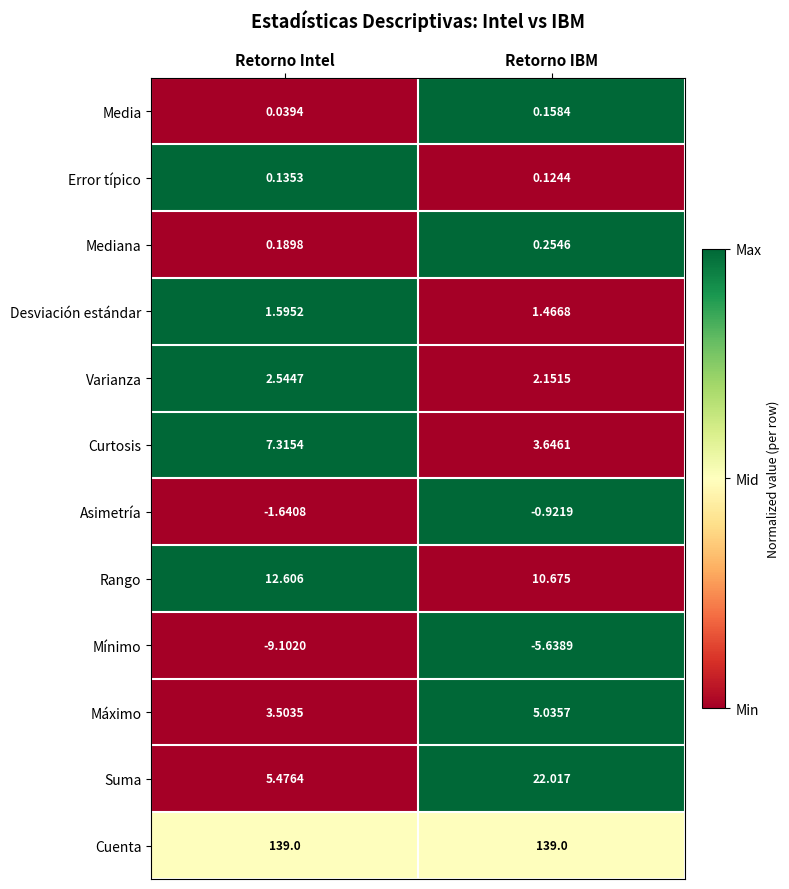

Rank the series by their maximum value, from highest to lowest.

Cuenta, Suma, Rango, Curtosis, Máximo, Varianza, Desviación estándar, Mediana, Media, Error típico, Asimetría, Mínimo